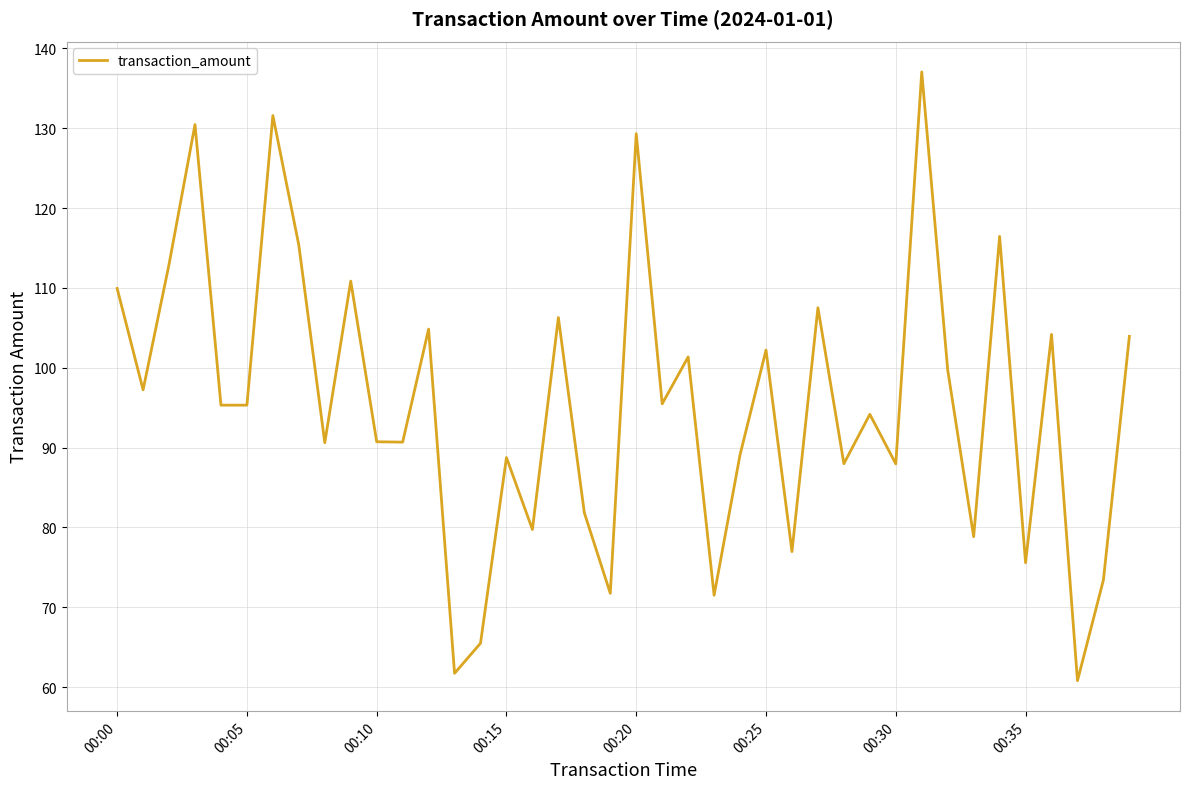

How many interior local peaks (higher than both neighbors) does the data have?

14